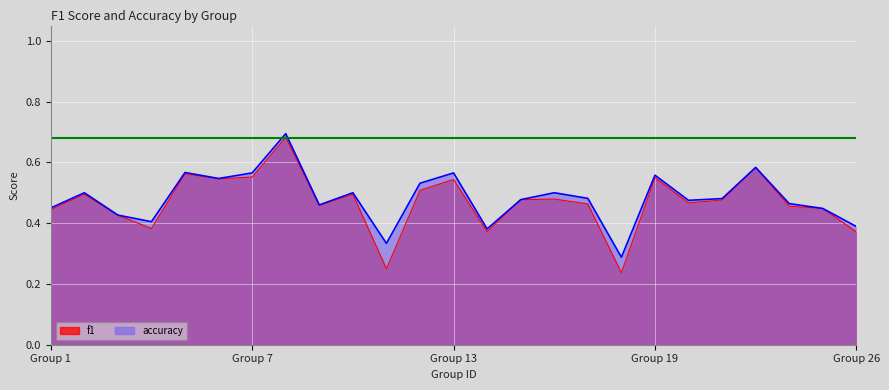

True or false: accuracy and f1 intersect in this chart.

False